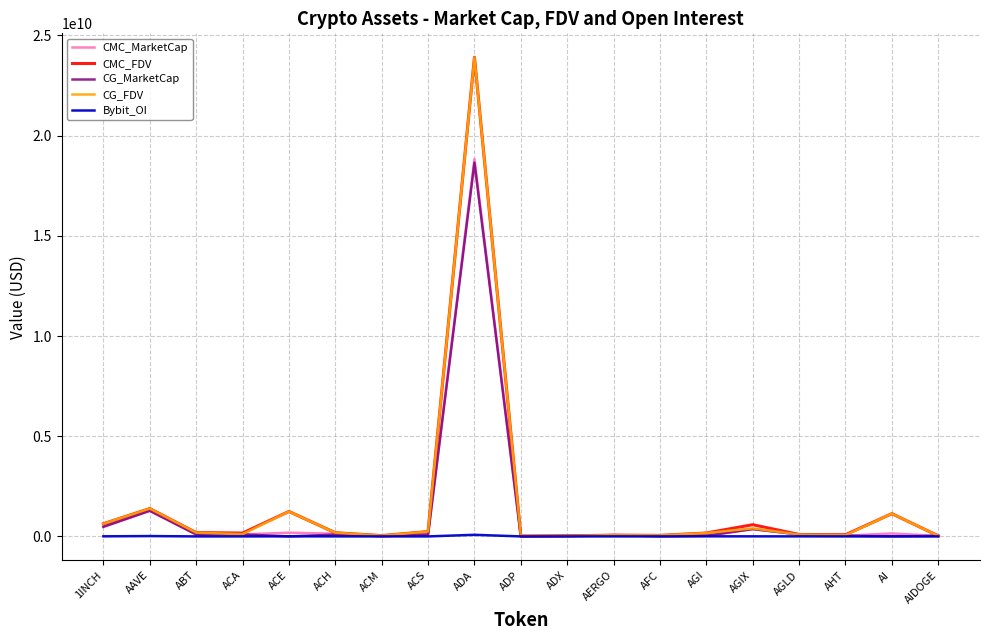

Between which two adjacent categories do CMC_MarketCap and CG_MarketCap first intersect?

1INCH and AAVE